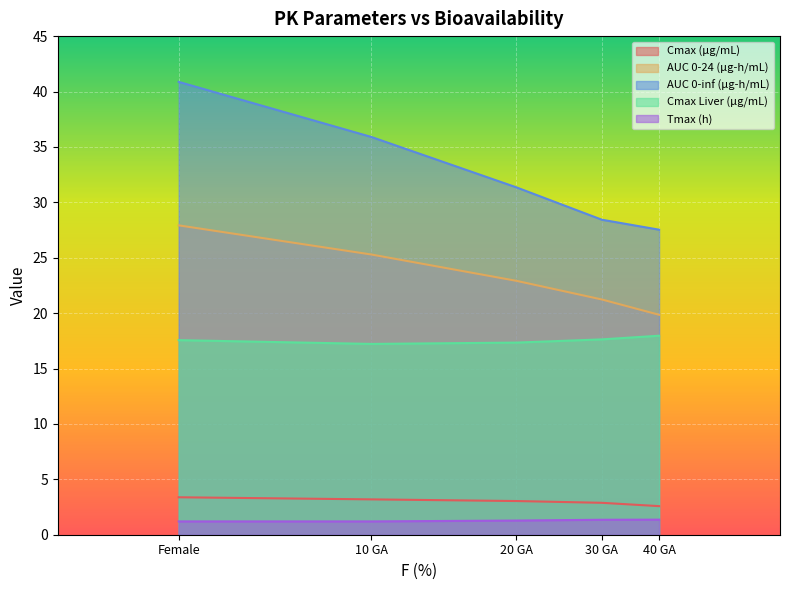

The AUC 0-24 (µg-h/mL) series shows 21.2 at 30 GA. True or false?

True